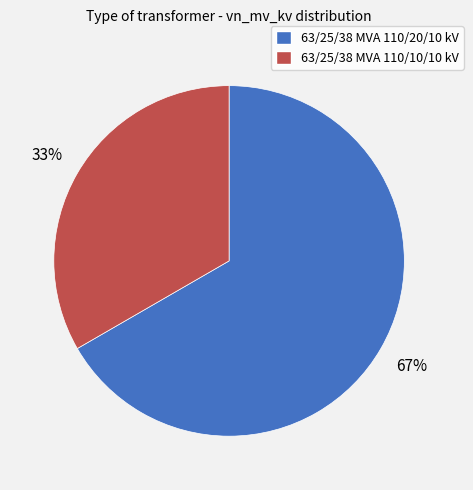

Combined, do 63/25/38 MVA 110/20/10 kV and 63/25/38 MVA 110/10/10 kV account for over 50%?

Yes